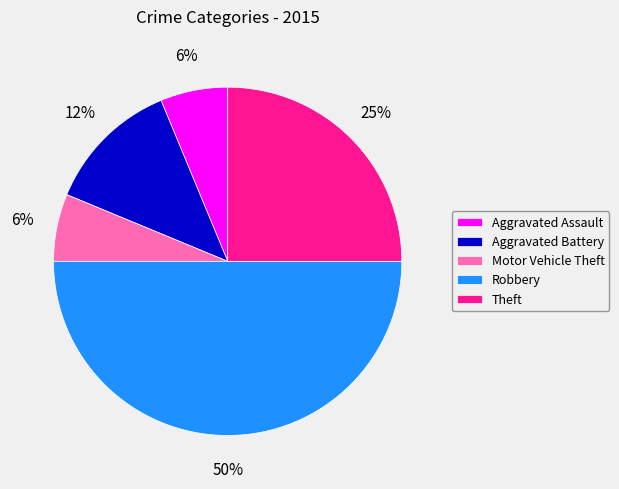

To the nearest percent, what is the difference between the largest and smallest slice percentages?

44%